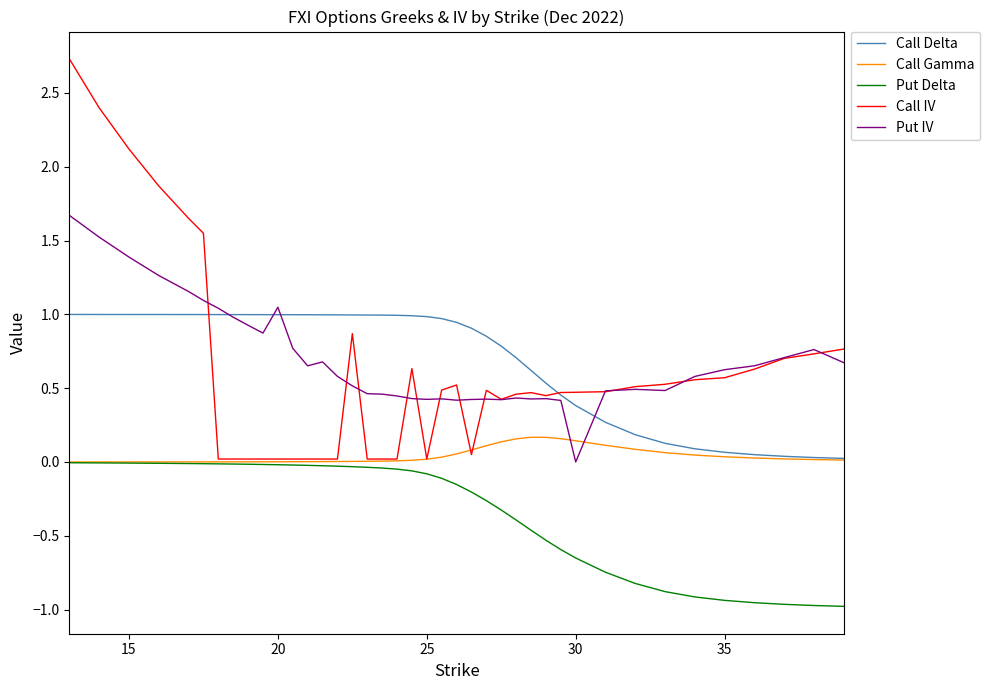

Rank the series by their maximum value, from highest to lowest.

Call IV, Put IV, Call Delta, Call Gamma, Put Delta